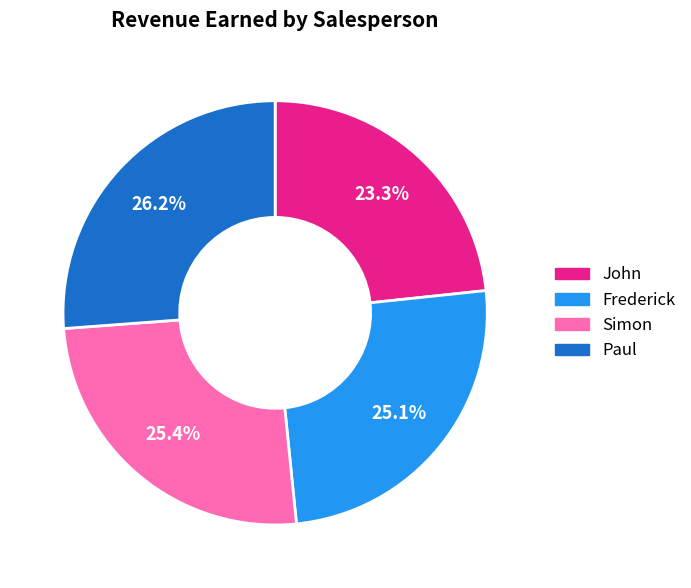

How many segments does this pie chart have?

4